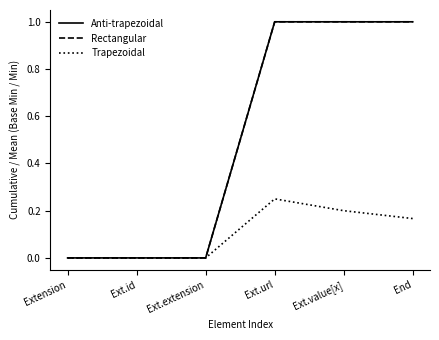

At which label is Rectangular closest to 0?

Extension